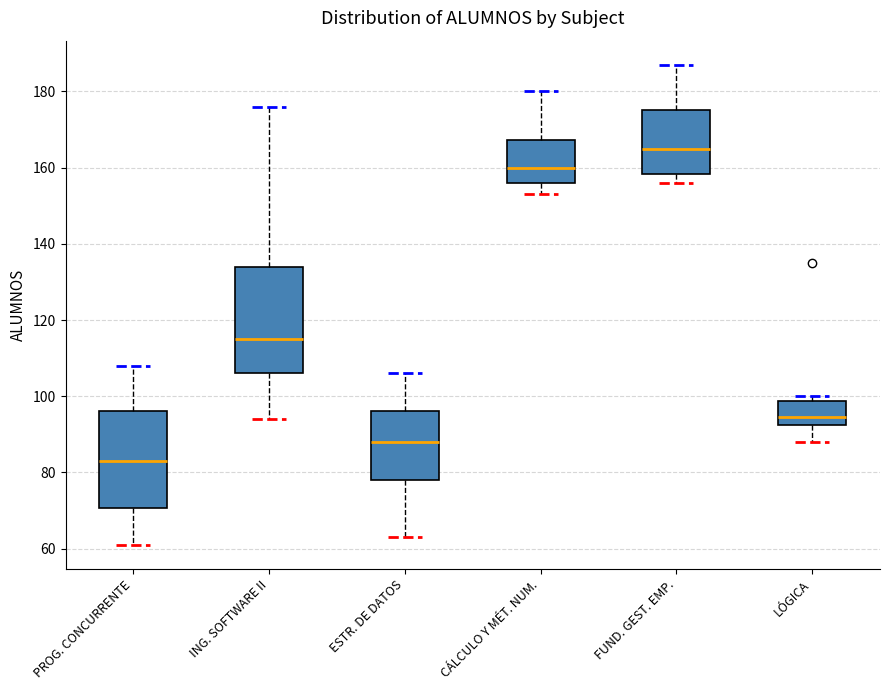

Which box's median line is the highest?

FUND. GEST. EMP.